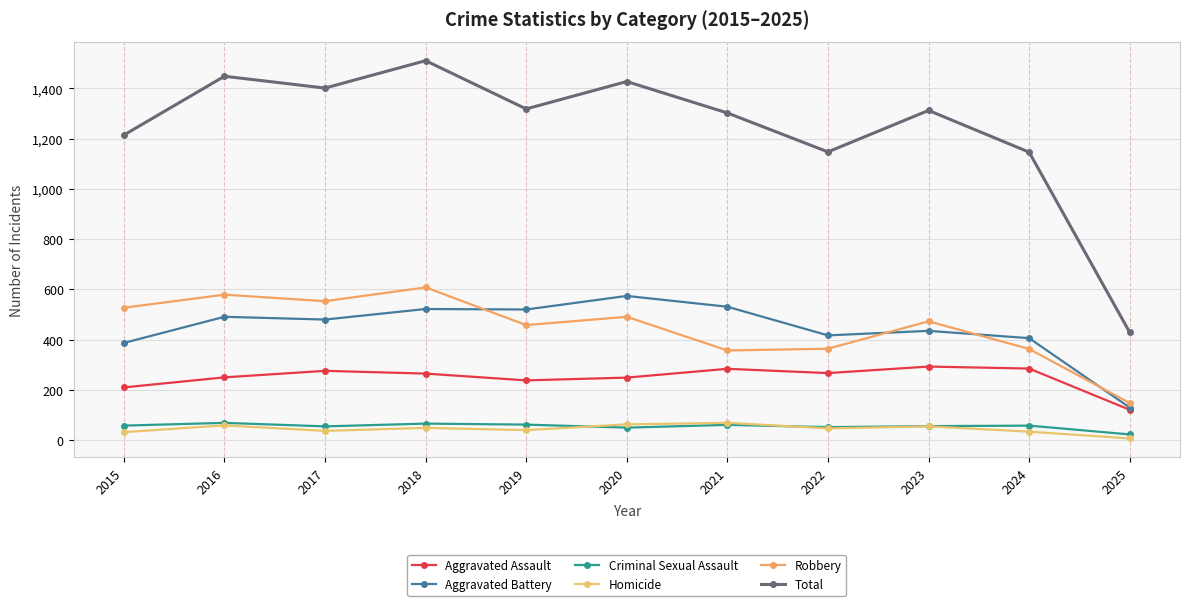

What is the sum of the Homicide values at 2024 and 2016?

93